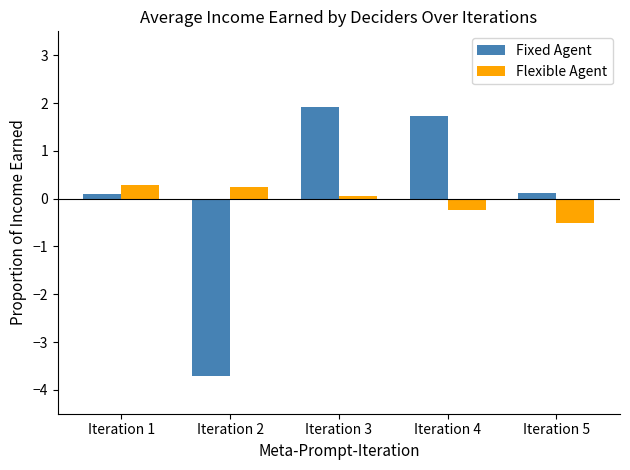

What are all the series names shown in the legend?

Fixed Agent, Flexible Agent